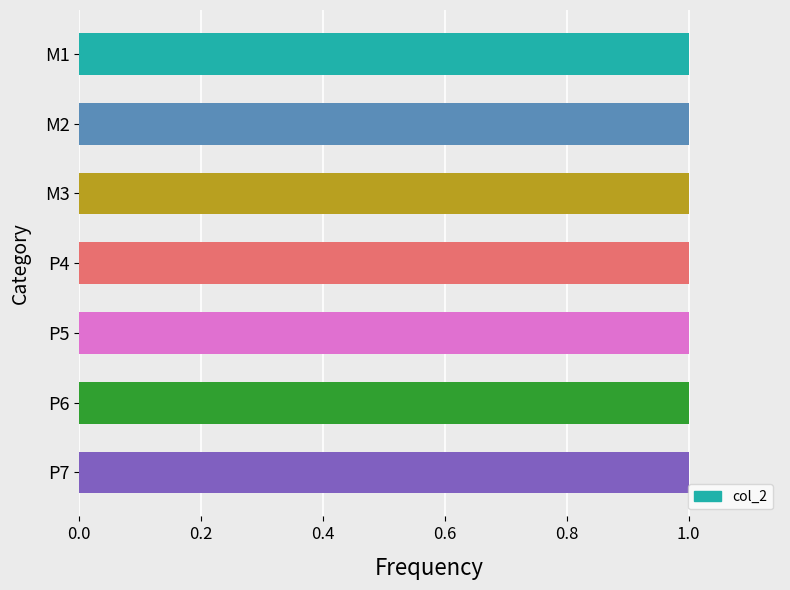

How many data points does each series have?

7